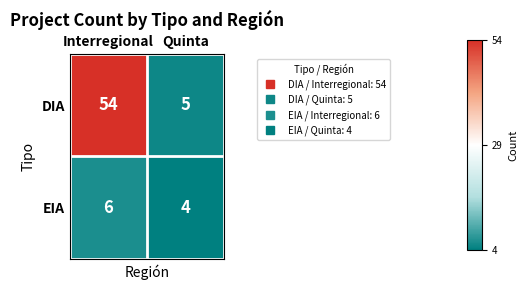

At Interregional, list the series in order from largest to smallest.

DIA, EIA